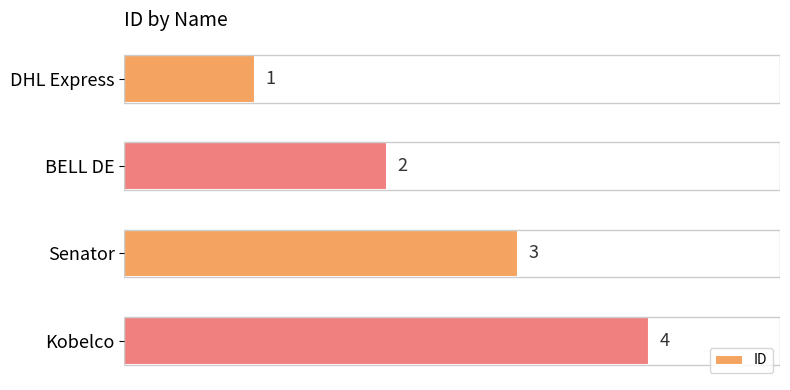

Does the chart contain stacked bars?

No